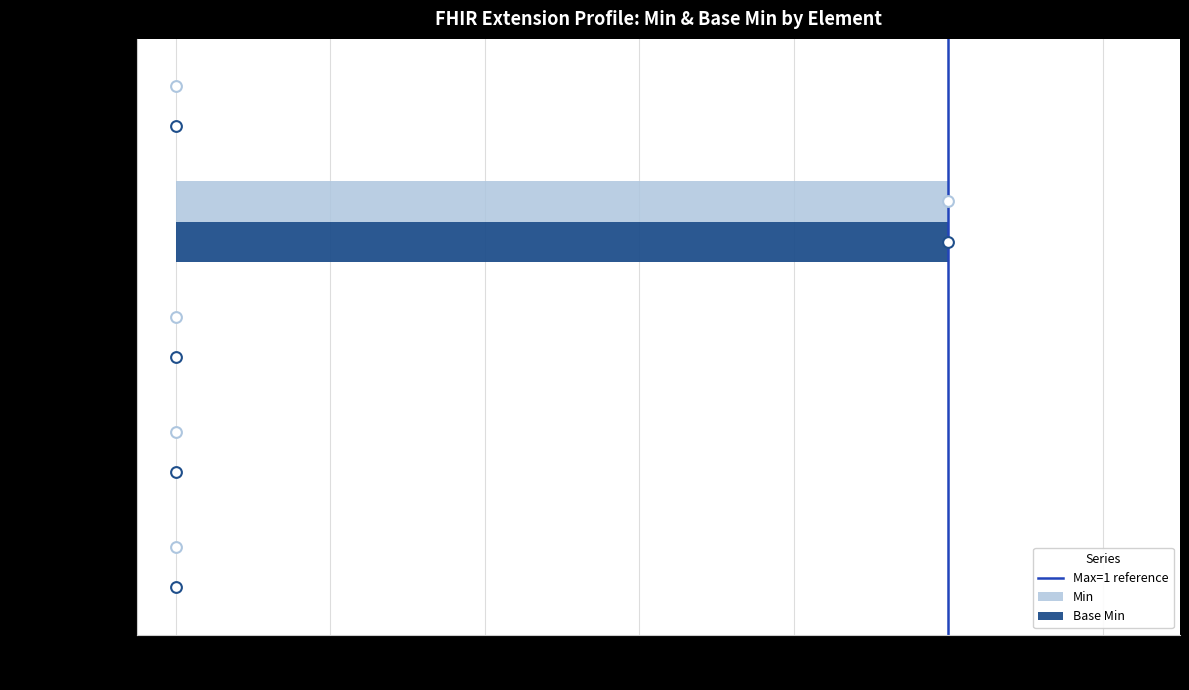

Which series has the widest spread of Y values?

Min